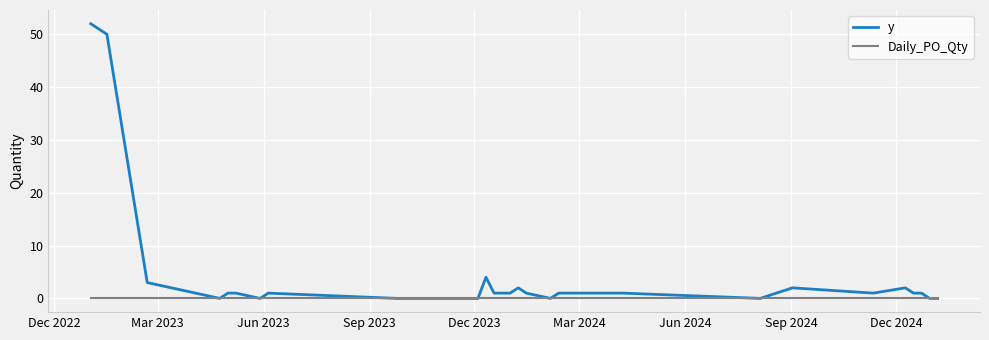

Which series has the largest total across all categories?

y